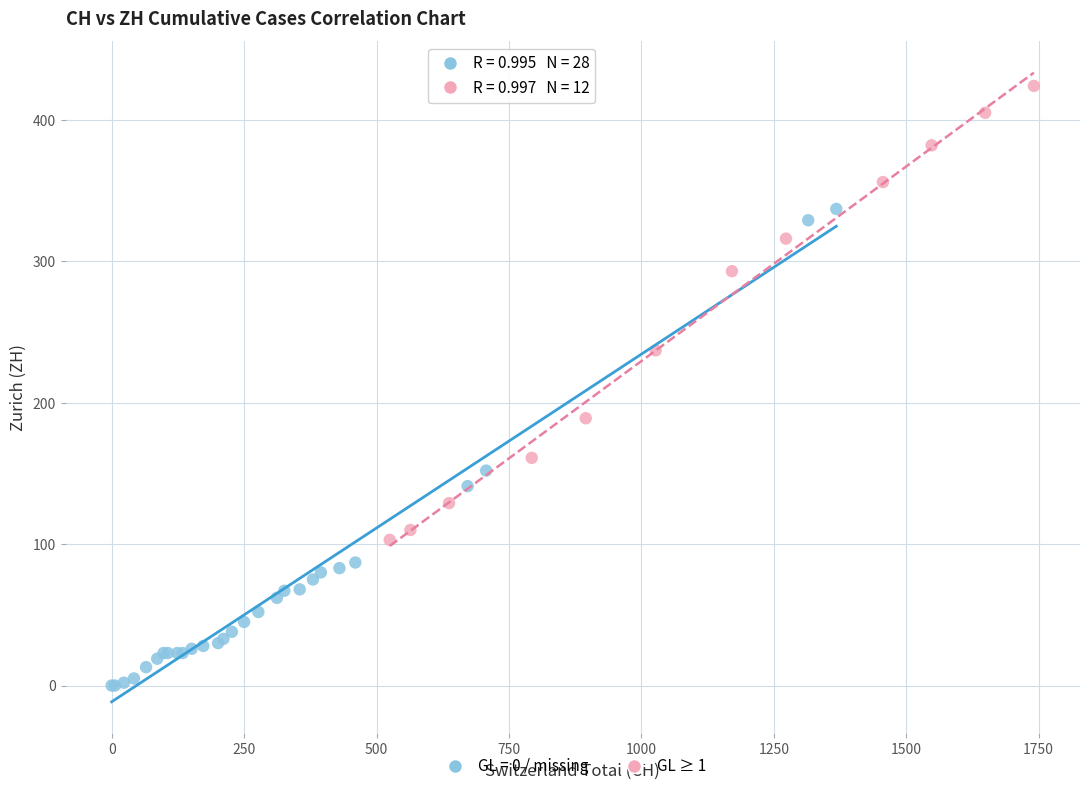

Which series reaches the maximum Y coordinate?

GL ≥ 1